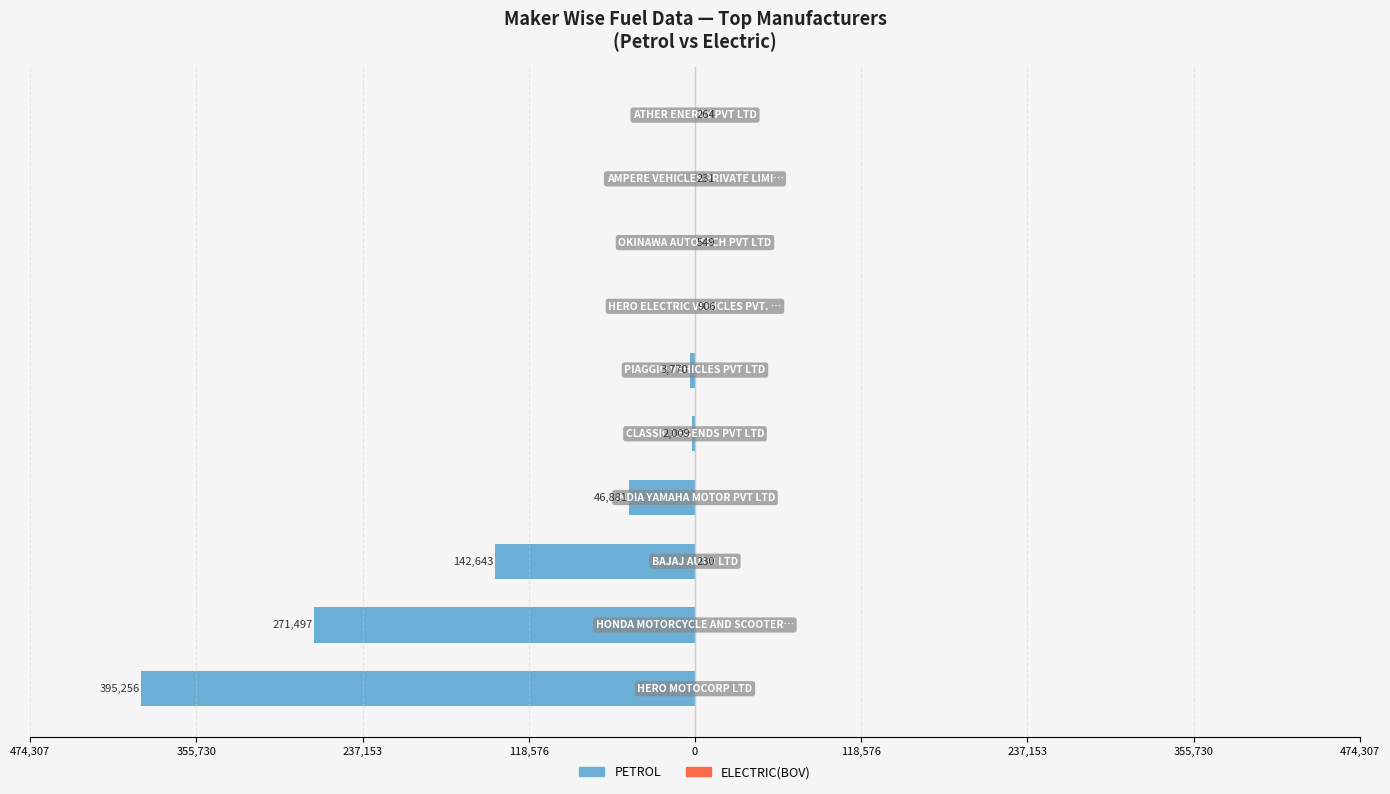

What is the sum of all PETROL values?

-862056